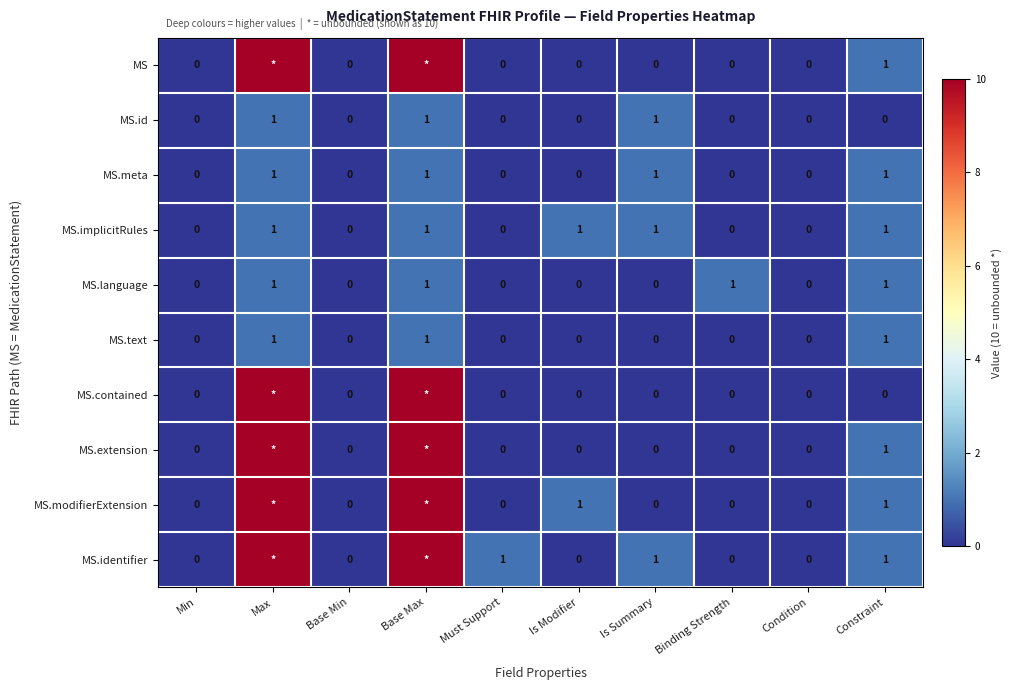

Is it true that MS.implicitRules equals 0 at Must Support?

True